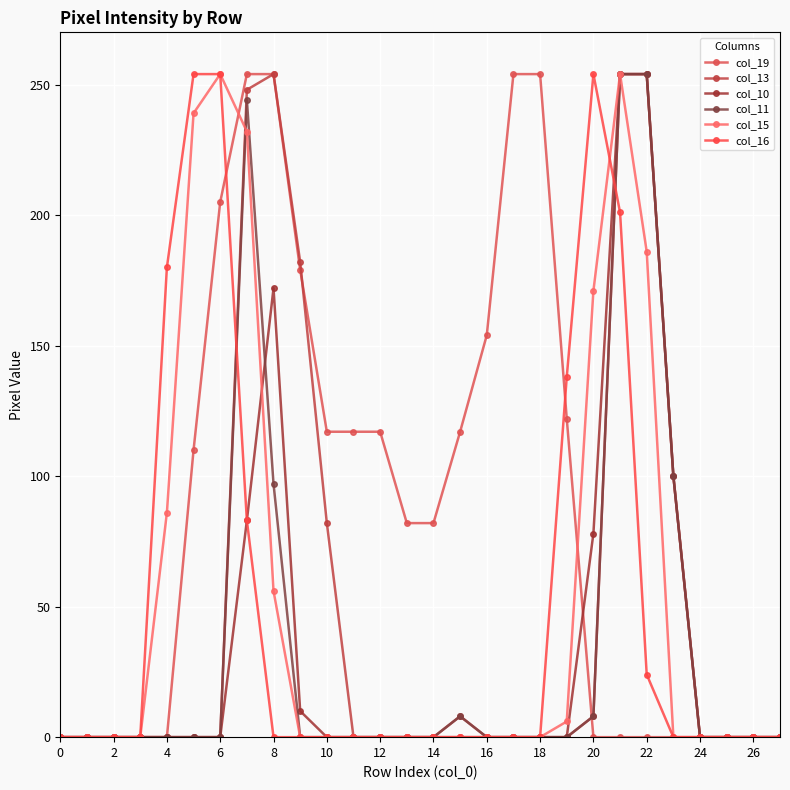

What is the greatest value displayed?

254